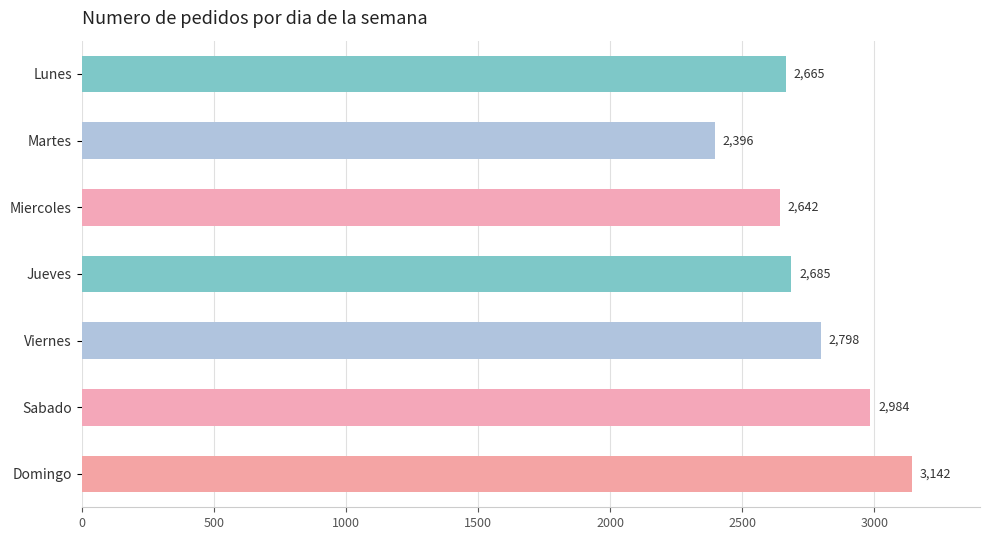

What is the value of the 1st bar from the top?

2665